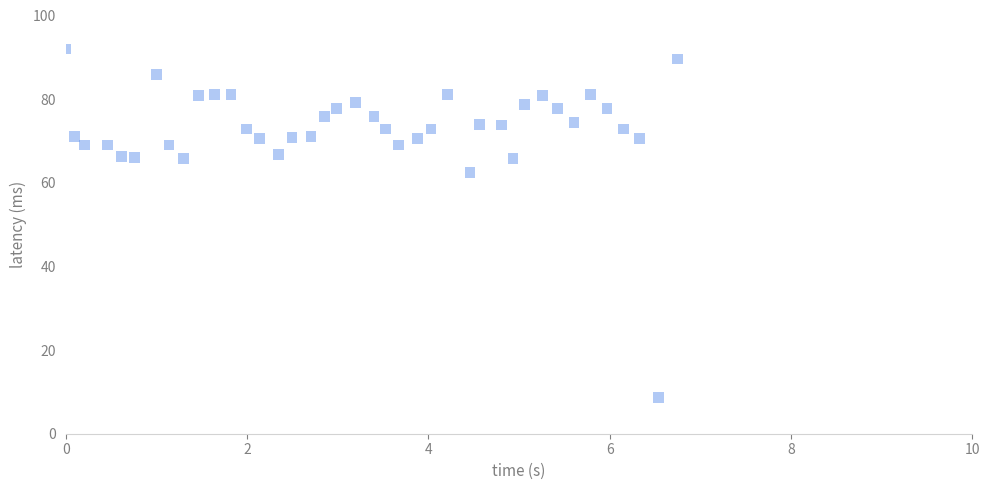

What is the range of Y values (max minus min)?

83.3